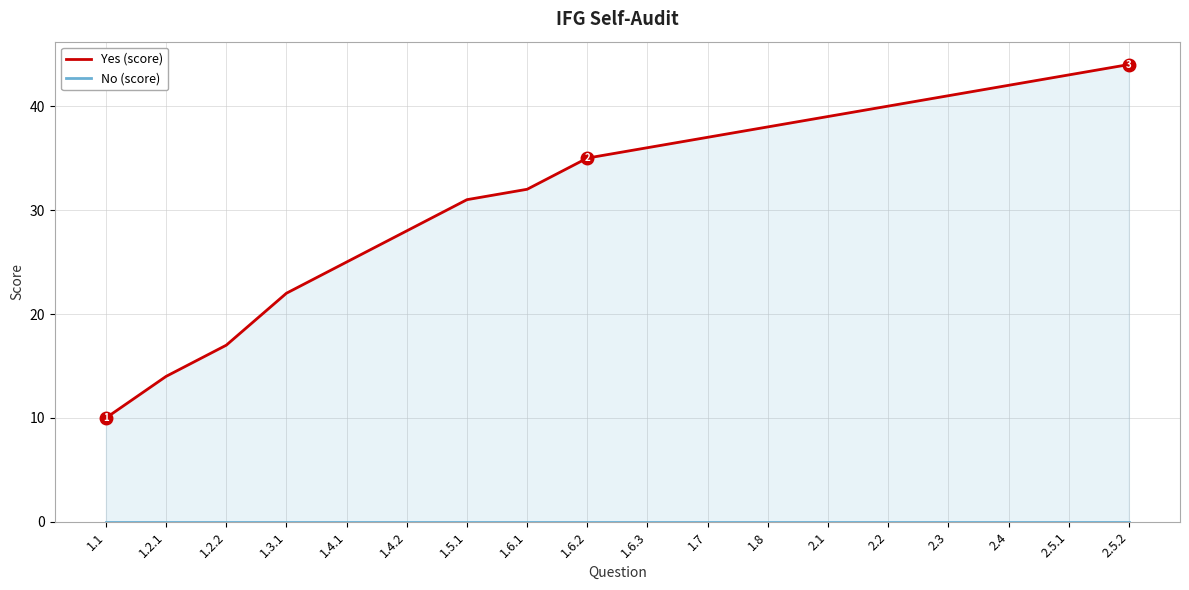

What is the maximum value for Yes (score)?

44